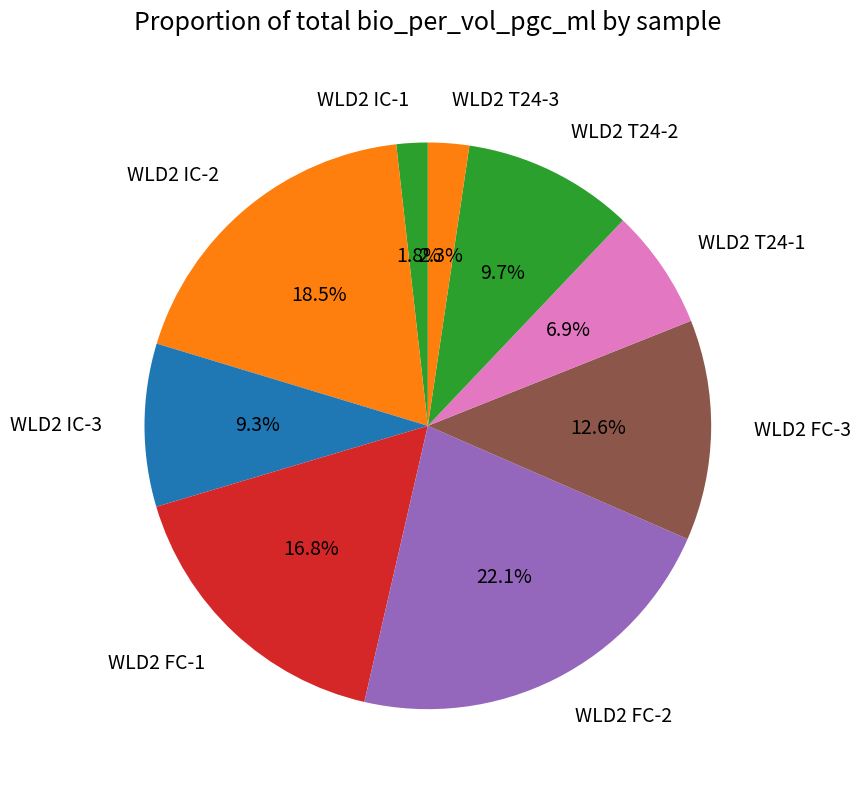

To the nearest percent, what portion does WLD2 IC-1 represent?

2%